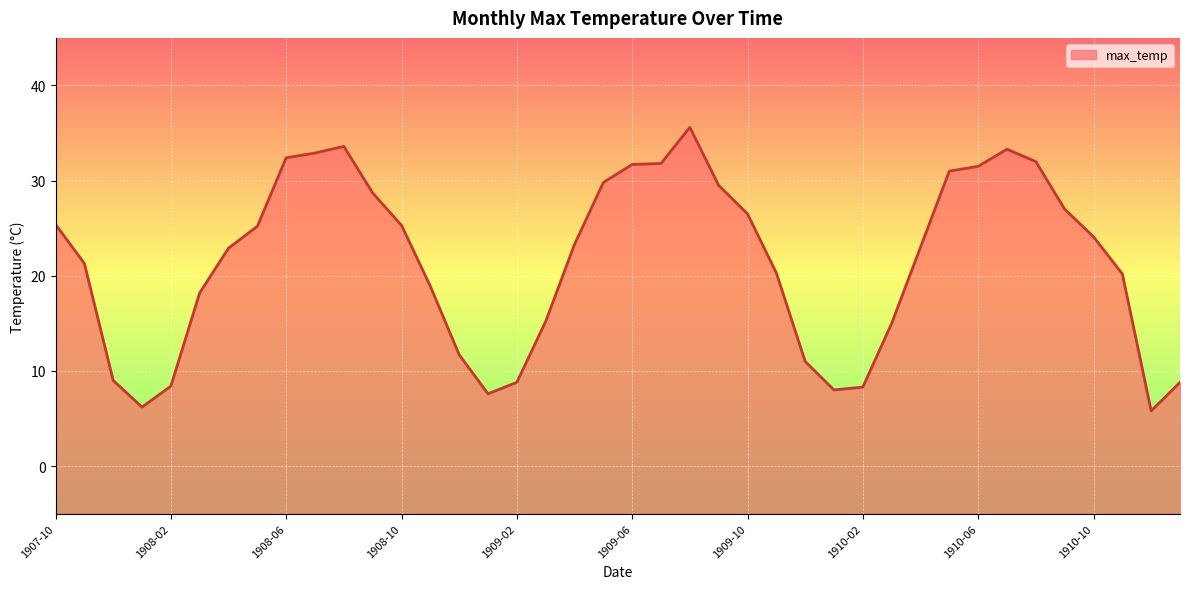

The value at 1910-03 is 15.0. True or false?

True